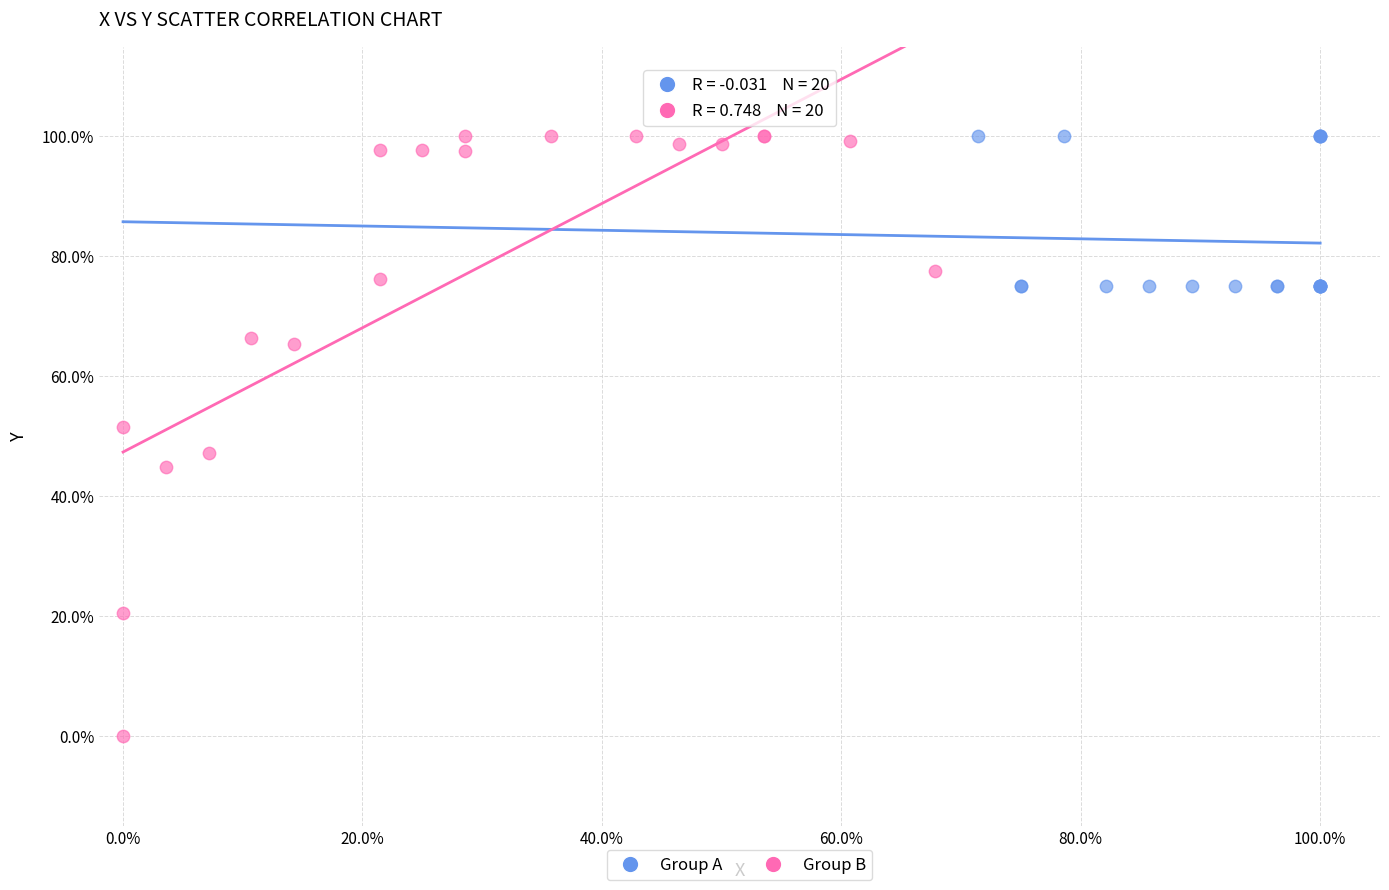

What are all the series names shown in the legend?

Group A, Group B